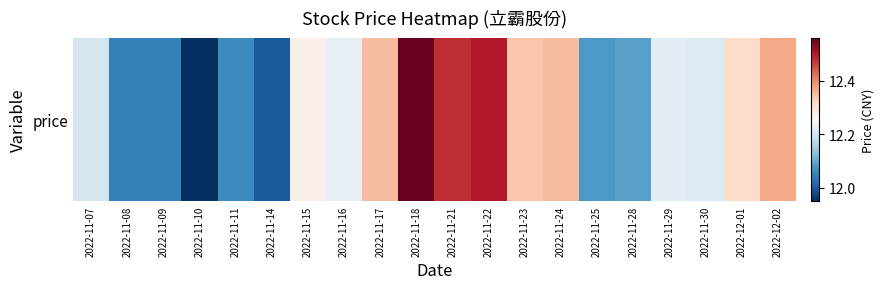

What is the difference between the maximum and second lowest values?

0.6